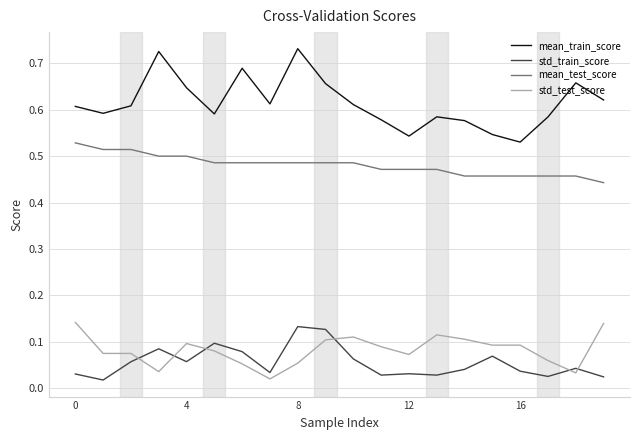

Which series has the largest total across all categories?

mean_train_score